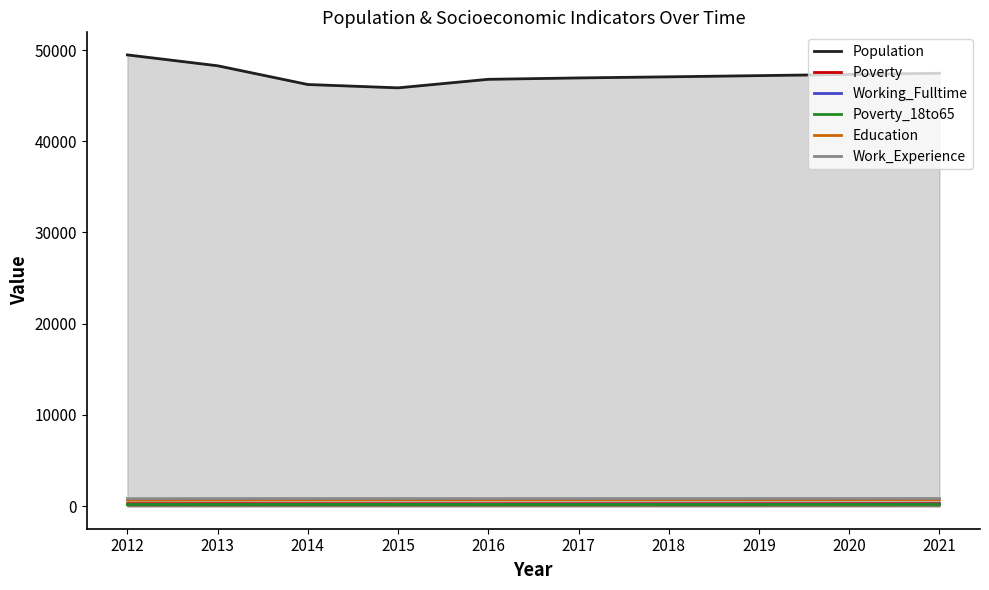

Which has a higher value, 2016 or 2014?

2016